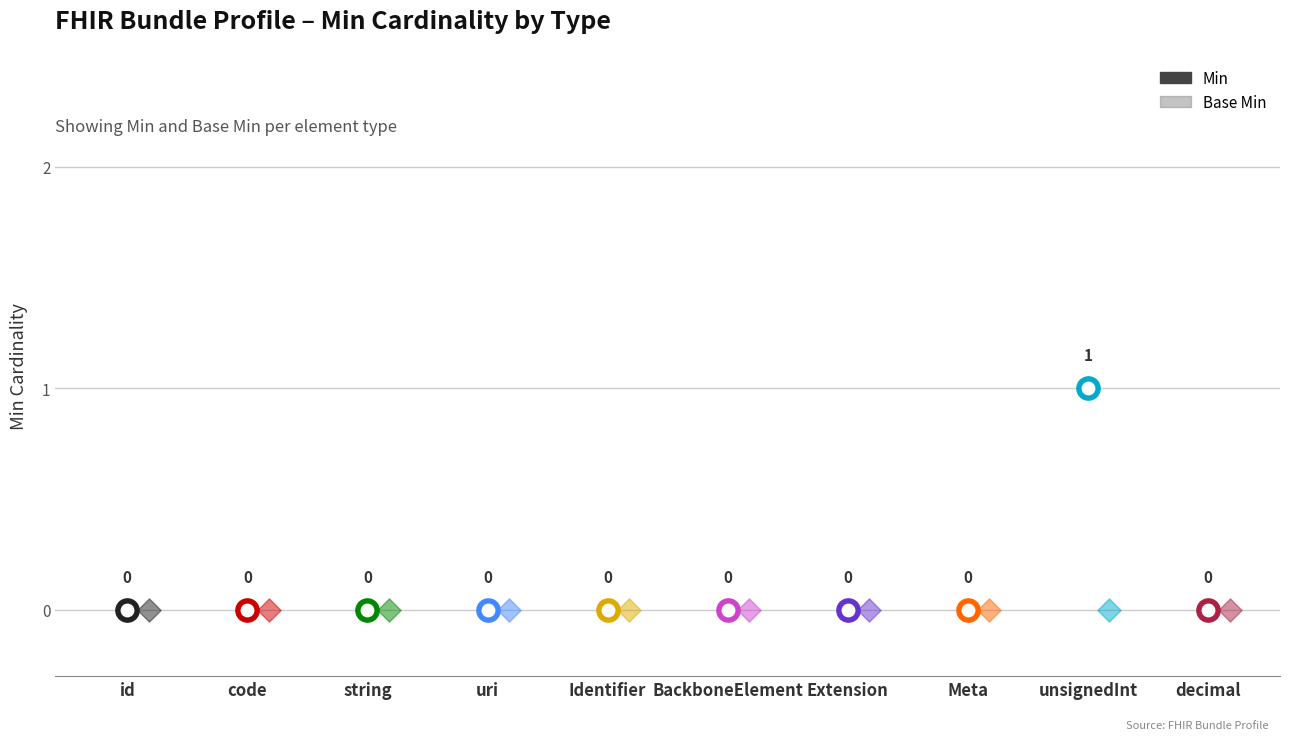

At how many categories does at least one series exceed 0?

1